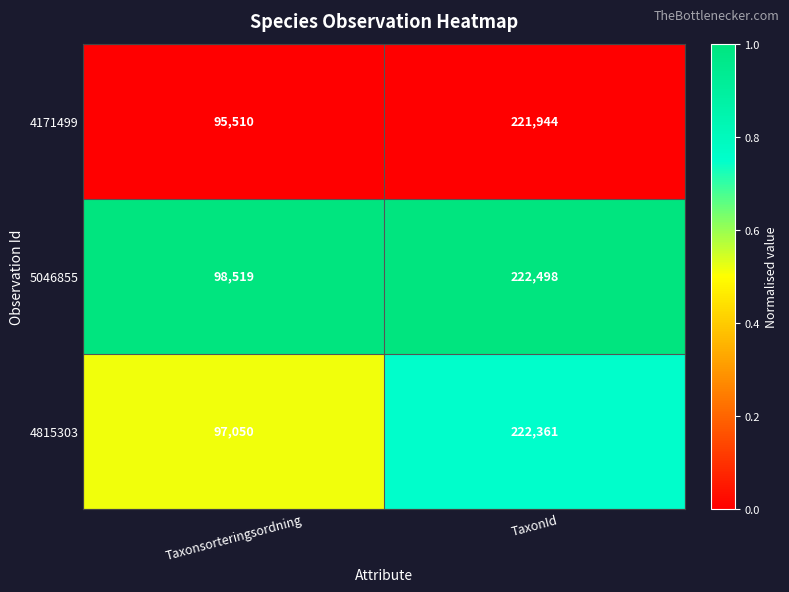

Where is 4171499 nearest to the value 158727?

Taxonsorteringsordning